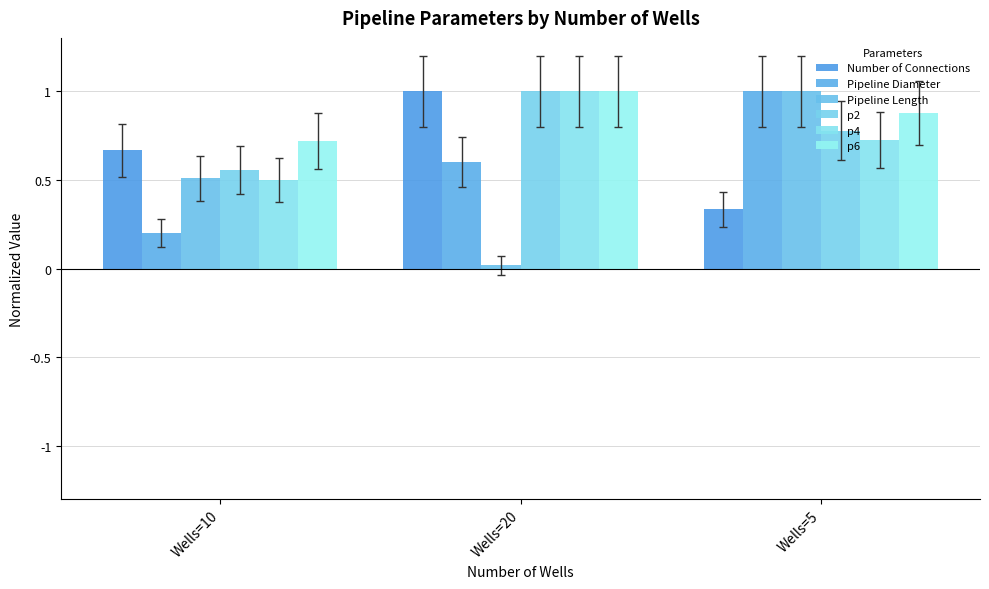

Which series has the widest spread of values?

Pipeline Length